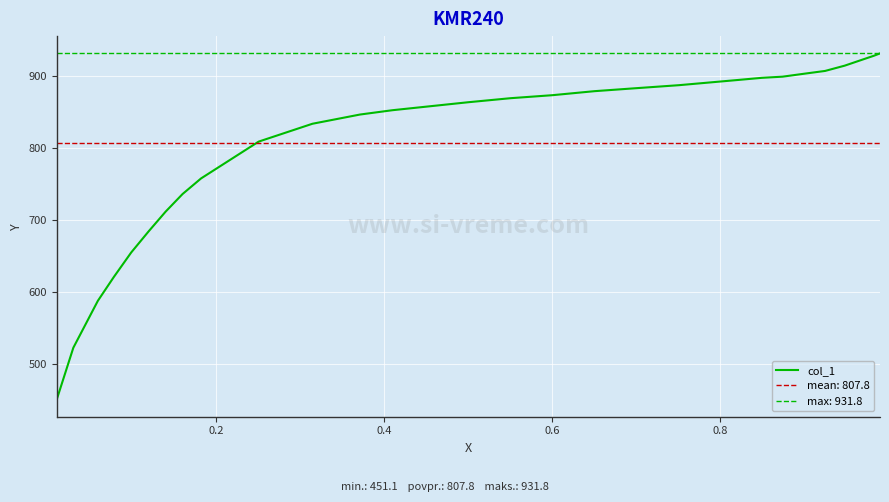

True or false: the data has more than 0 interior local peaks.

False